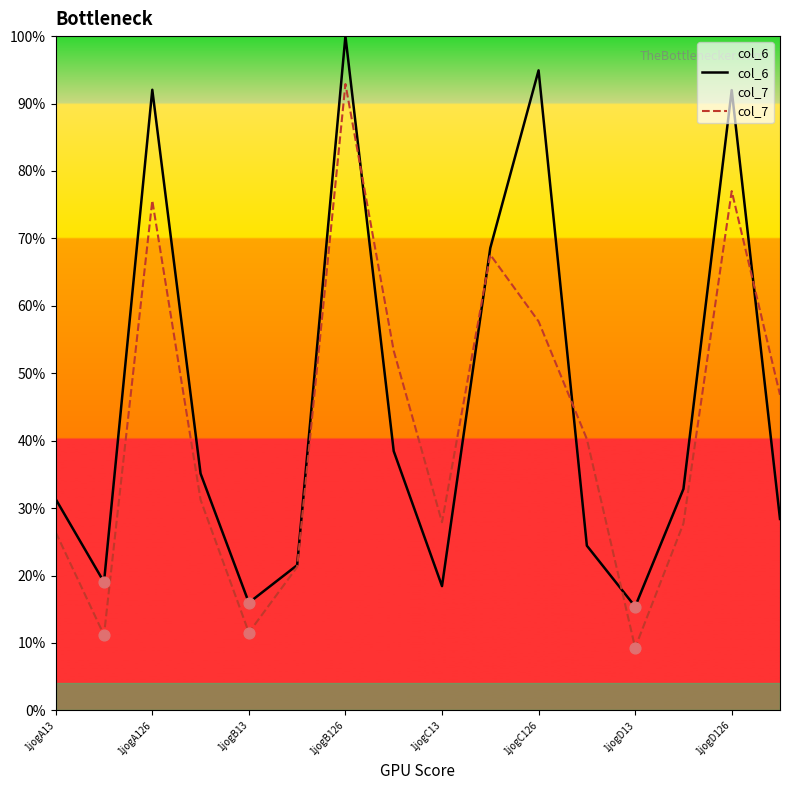

At how many categories does at least one series exceed 63?

5